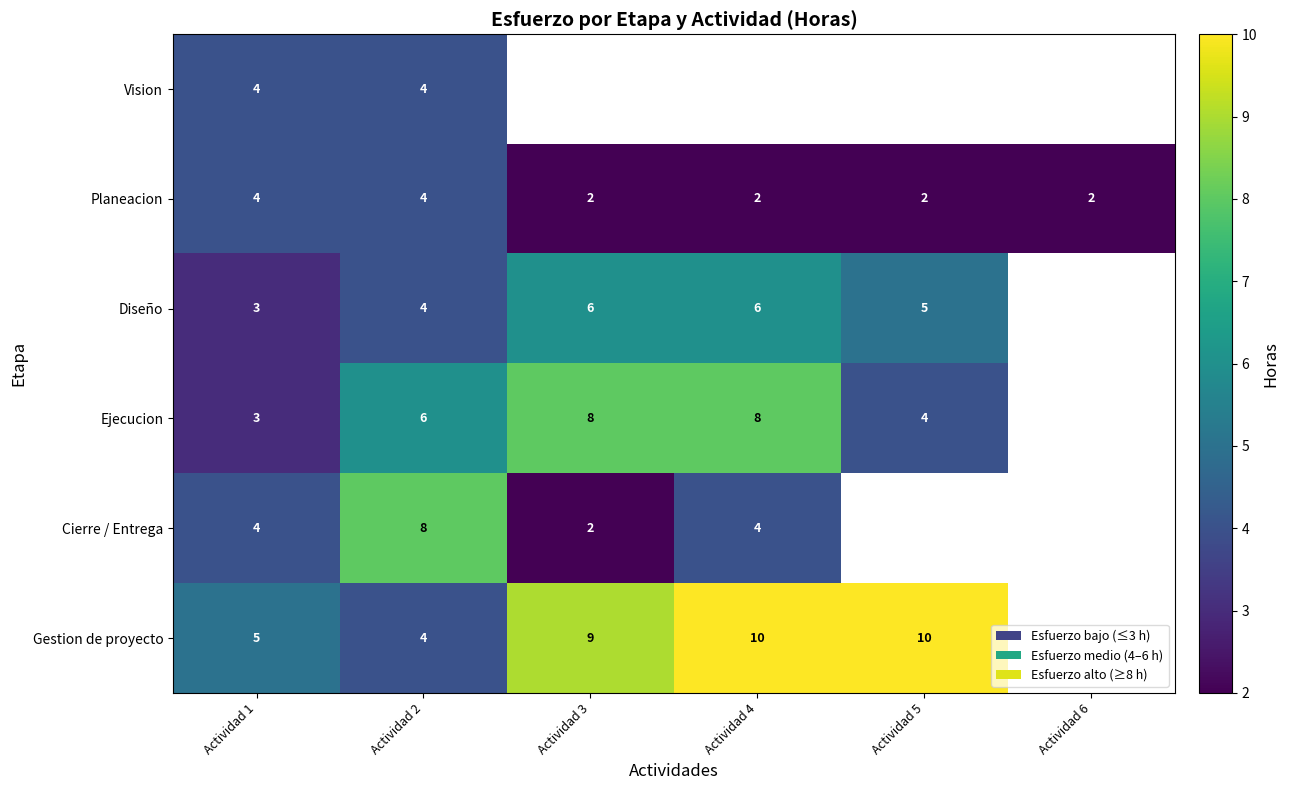

What is the total value across all series at Actividad 2?

30